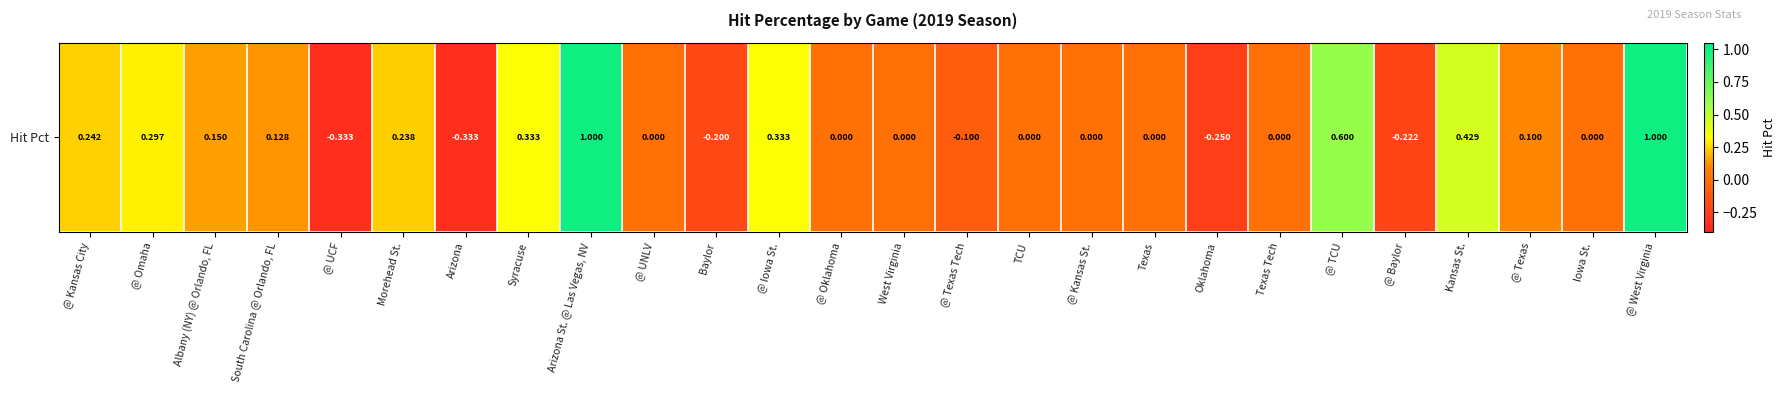

What is the sum of all values?

3.4